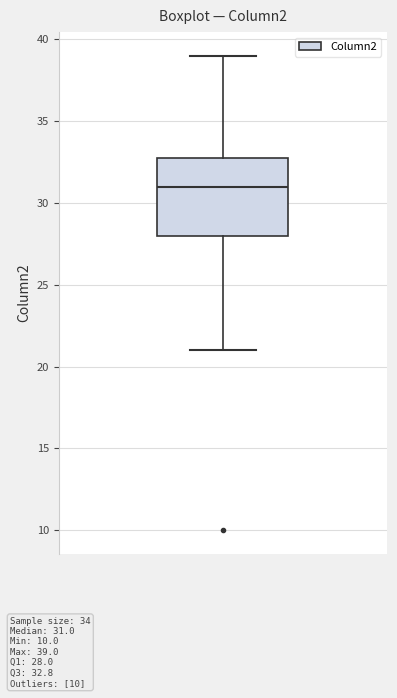

Transcribe this box plot: give where the median line is, the range the box spans, and where the two whiskers end, as read against the y-axis. The values are not printed on the chart, so give them approximately, as read against the axis.

median 31, box 28 to 33, whiskers 21 to 39